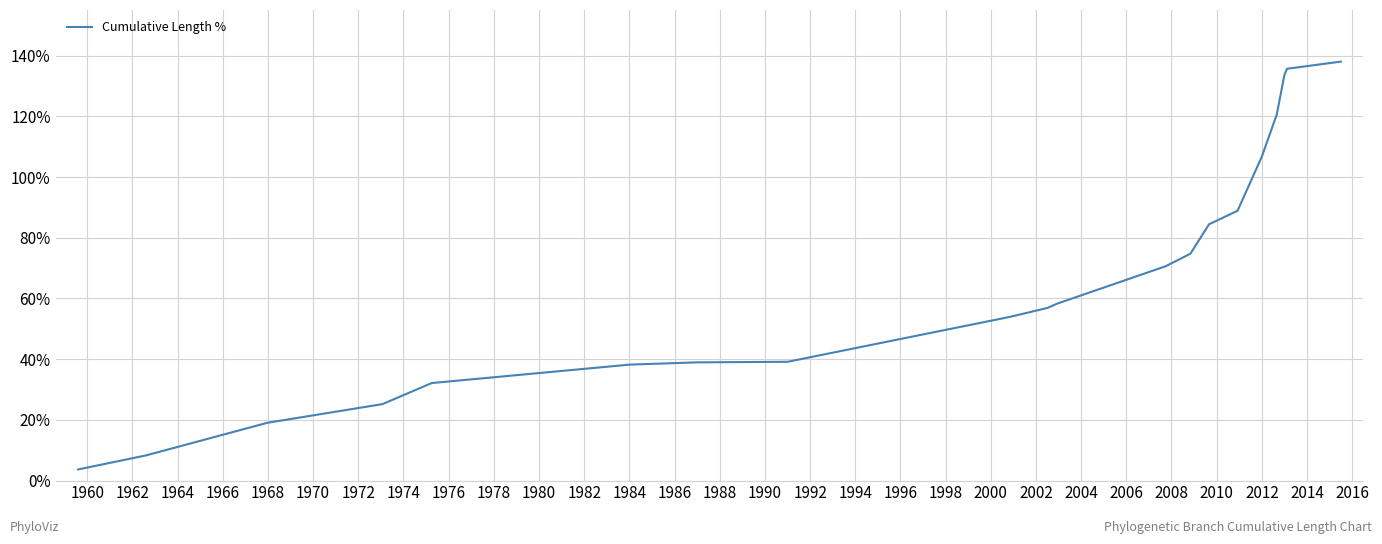

Does the chart display data point markers on the line(s)?

No